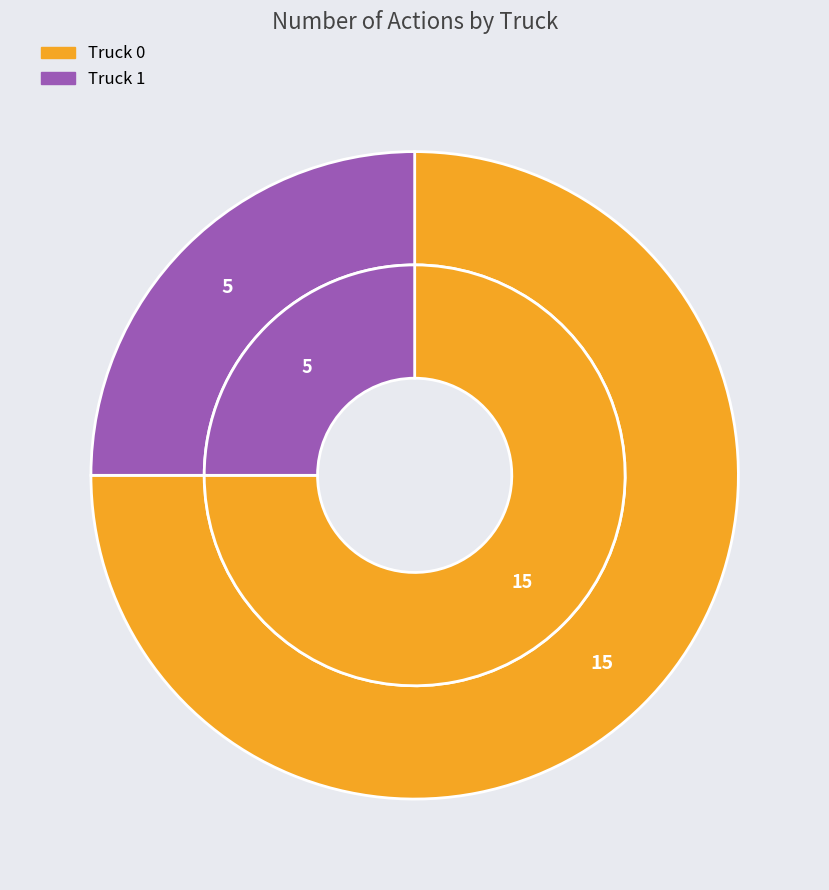

Does any single category account for the majority?

Yes